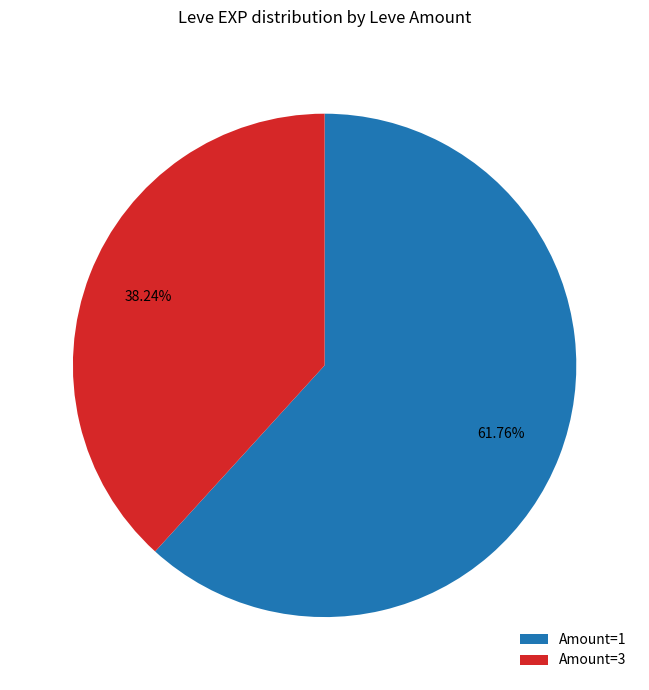

Which slice is the smallest?

Amount=3